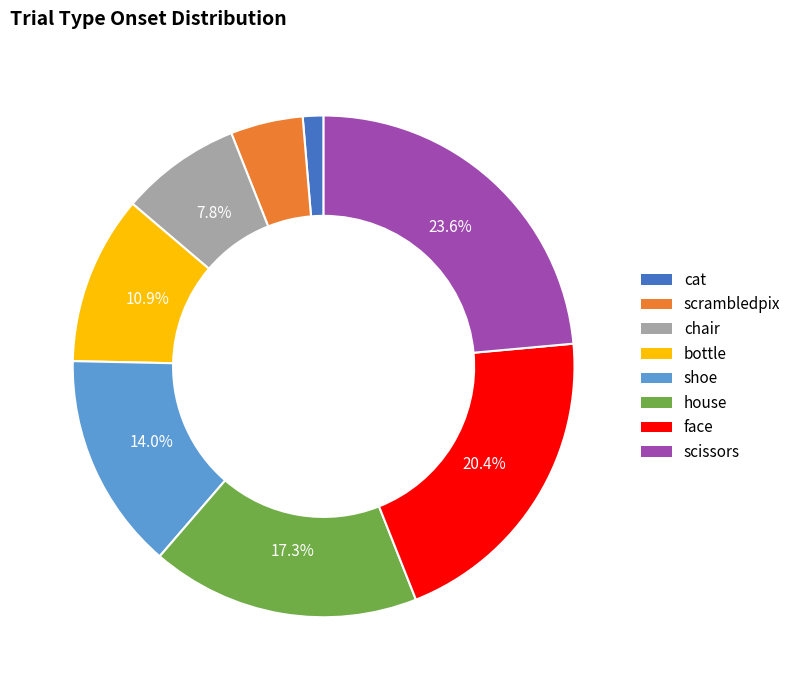

How much of the chart is everything except face?

79.6%